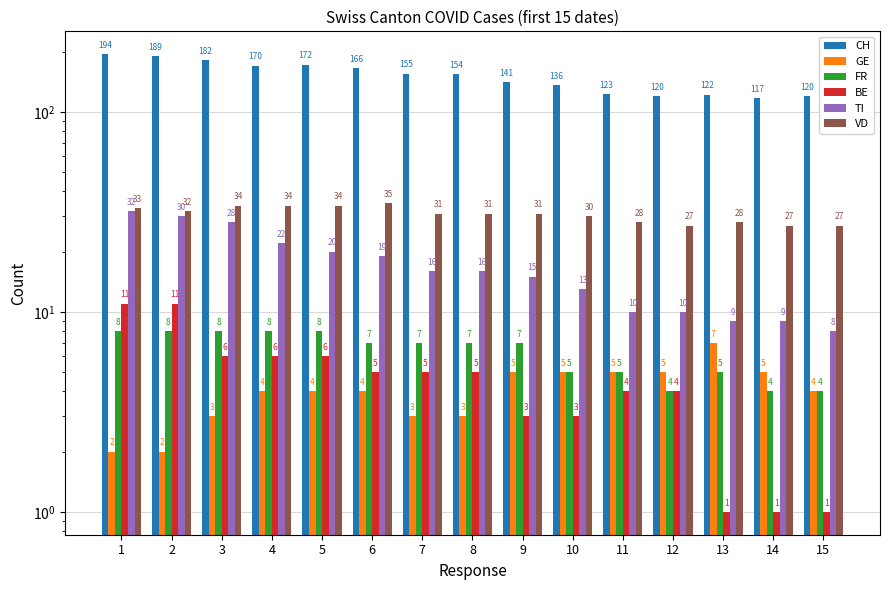

Is the value of BE at 3 greater than the value of TI at 6?

No